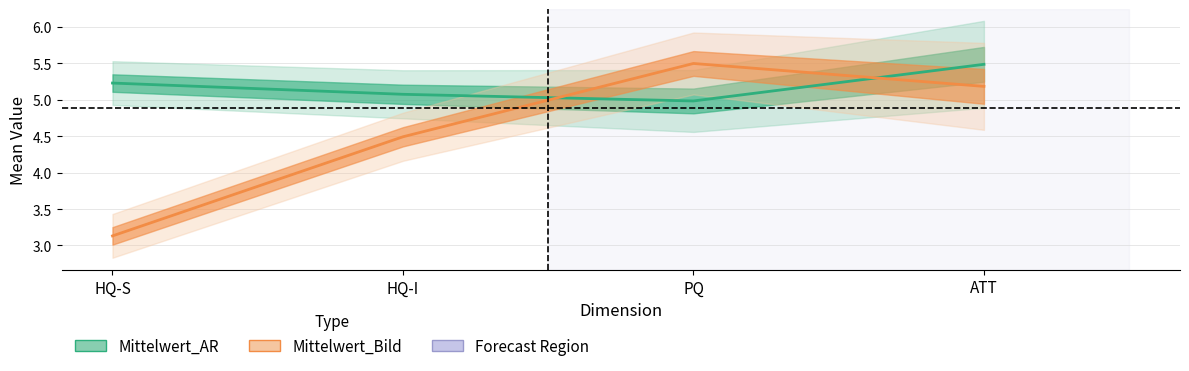

Reading left to right, transcribe all the data shown in this chart.

Mittelwert_AR: 5.2	5.1	5.0	5.5
Mittelwert_Bild: 3.1	4.5	5.5	5.2